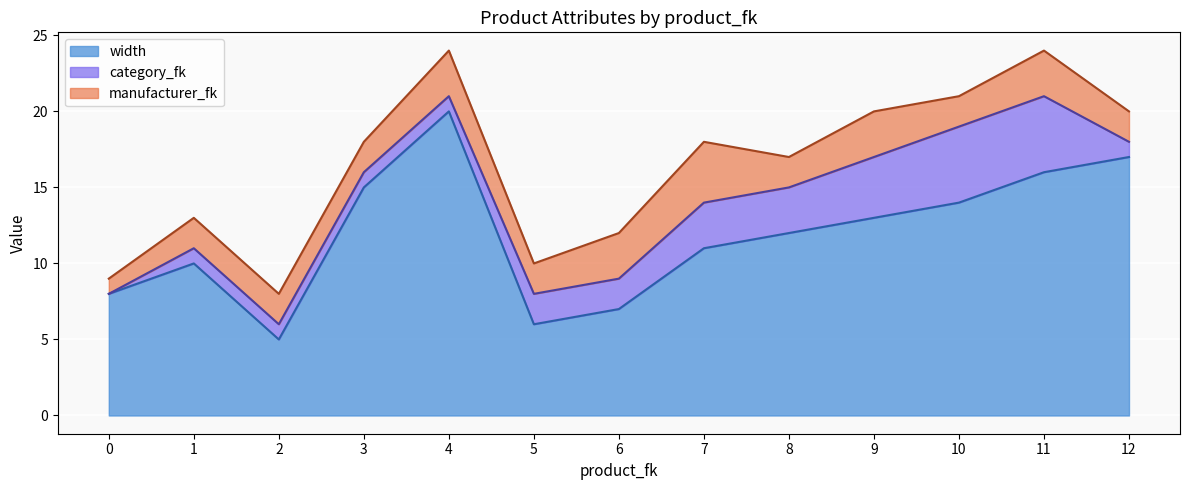

Count the category_fk values in the range 1 to 3.

9